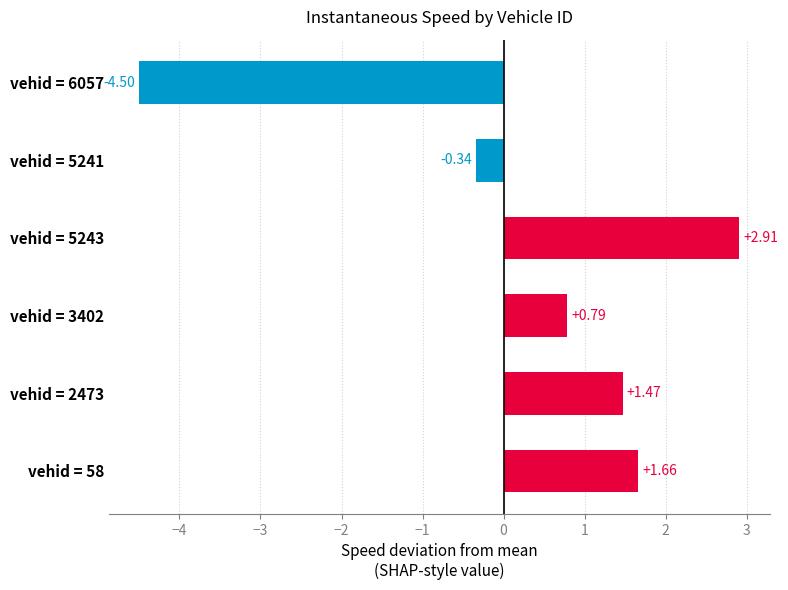

How many values are below zero?

2